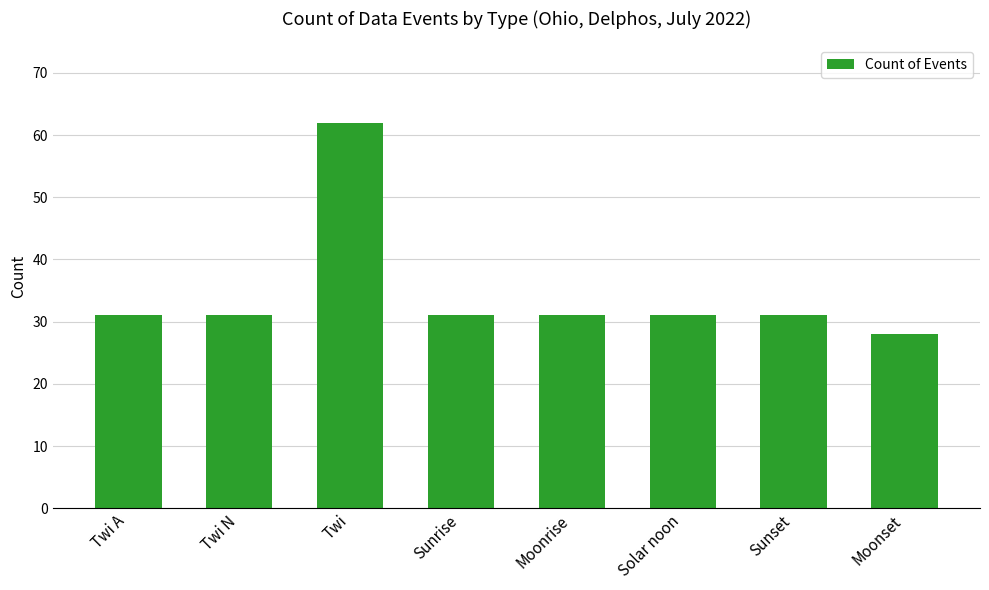

What is the sum of all values?

276